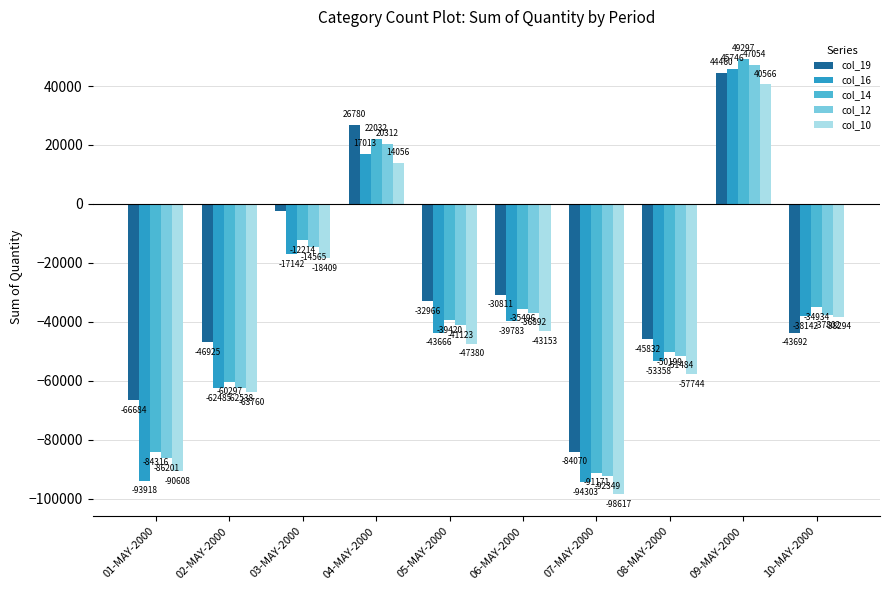

Which series has the largest total across all categories?

col_19